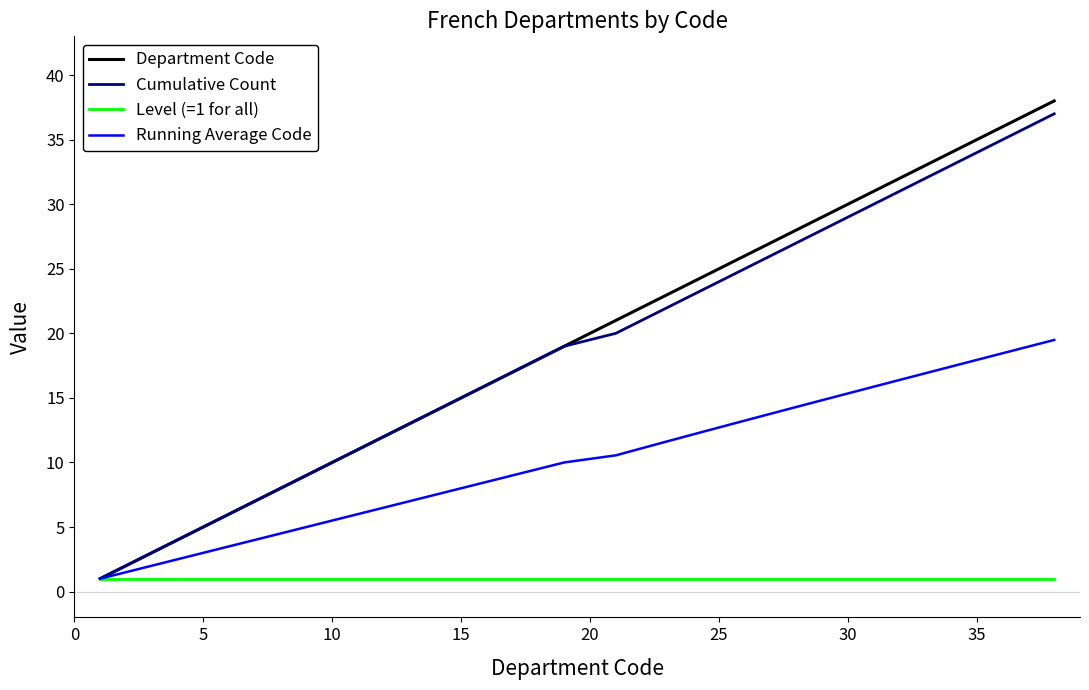

What is the sum of all Department Code values?

721.0